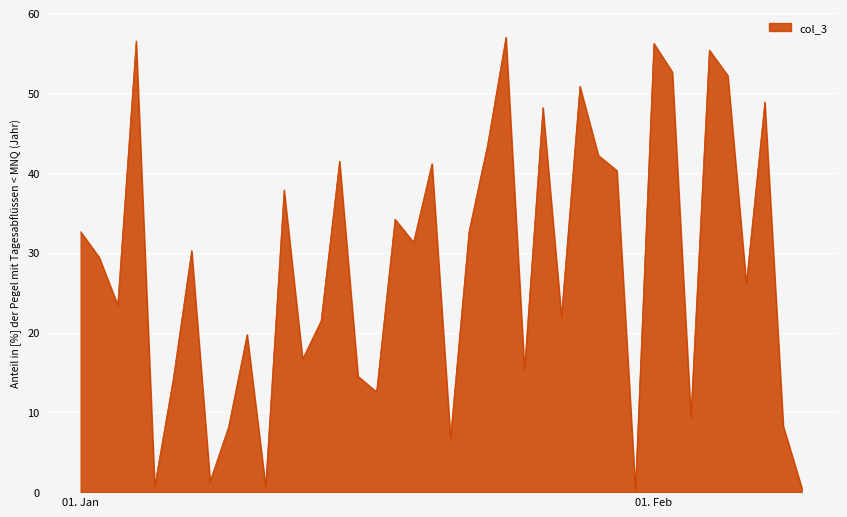

What is the smallest value displayed?

0.3